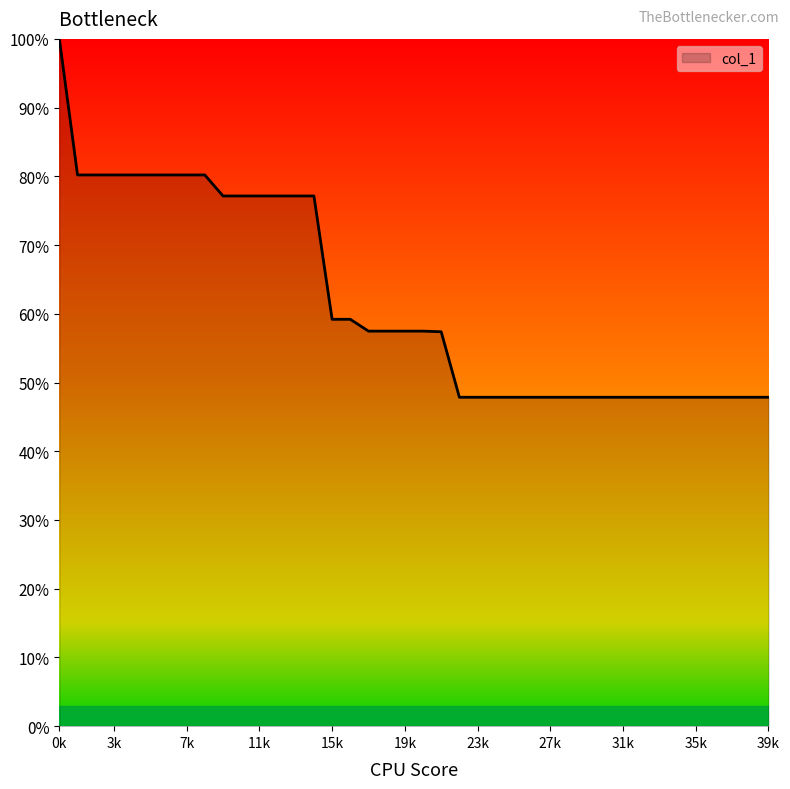

What is the greatest value displayed?

100.0